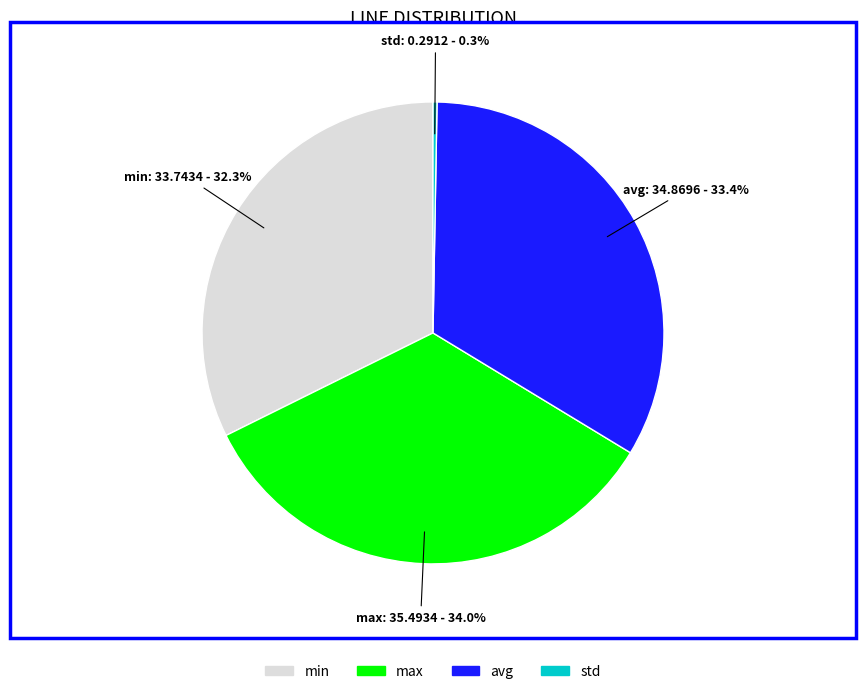

Is it true that min is 24% of the pie?

False